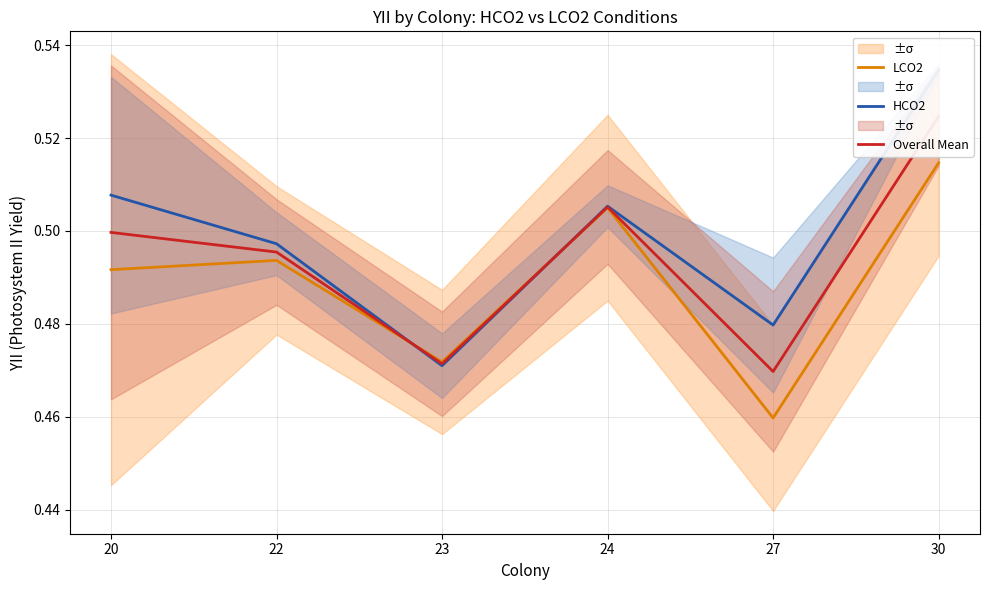

What is the approximate value of Overall Mean at 22?

0.5